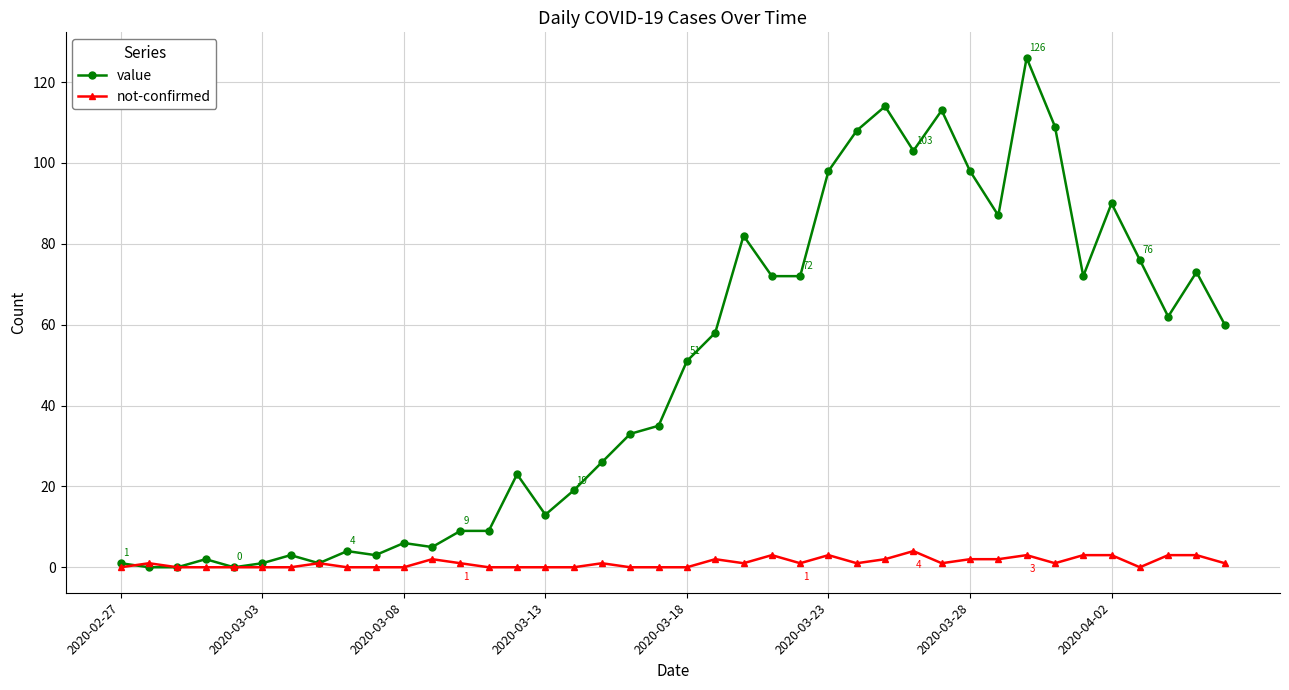

Rank the series by their maximum value, from lowest to highest.

not-confirmed, value